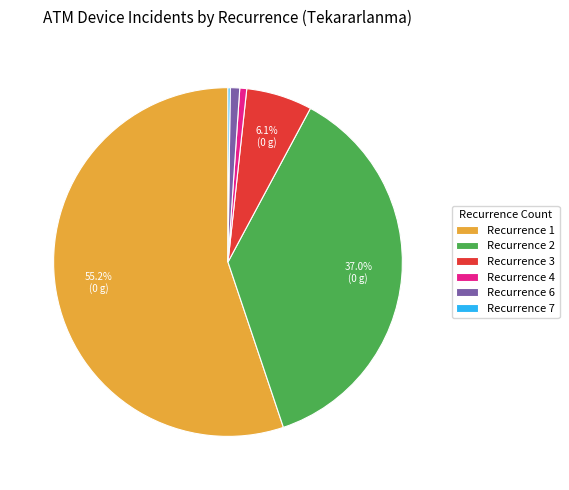

What is the largest slice in the pie chart?

Recurrence 1